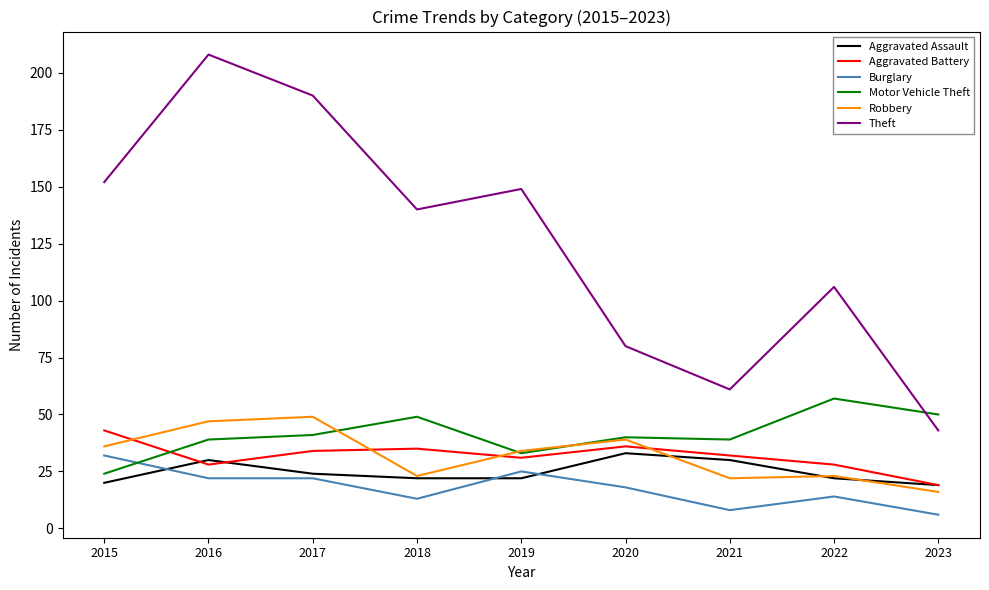

What is the minimum value for Aggravated Assault?

19